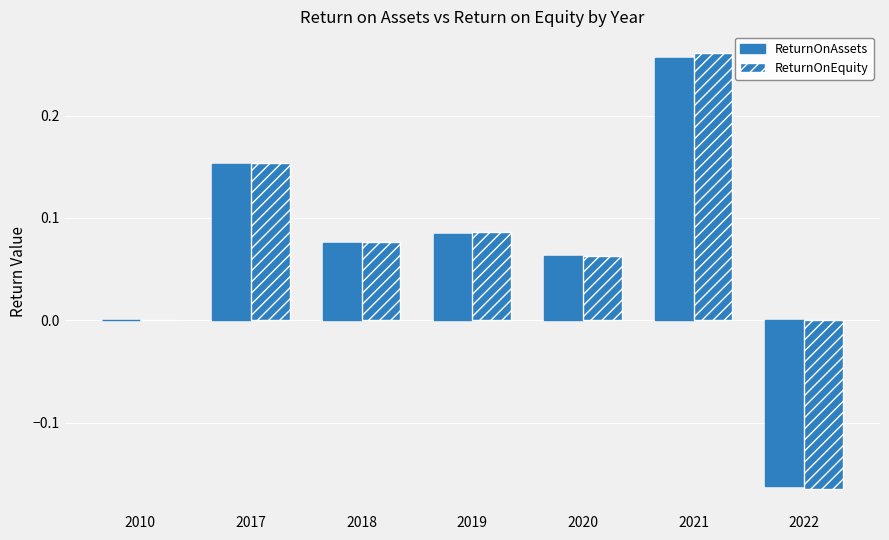

Are the bars horizontal?

No